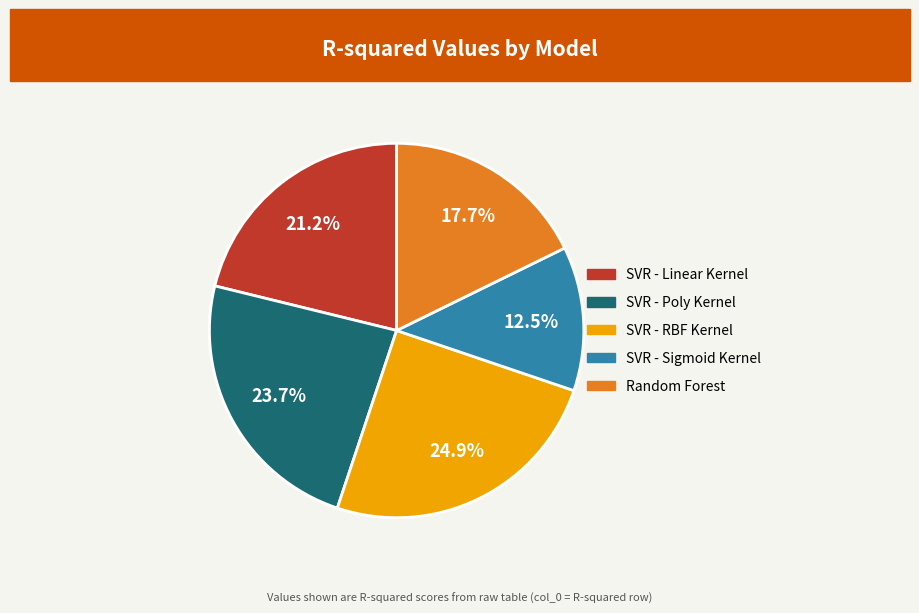

Which has a higher value, SVR - Poly Kernel or SVR - Sigmoid Kernel?

SVR - Poly Kernel